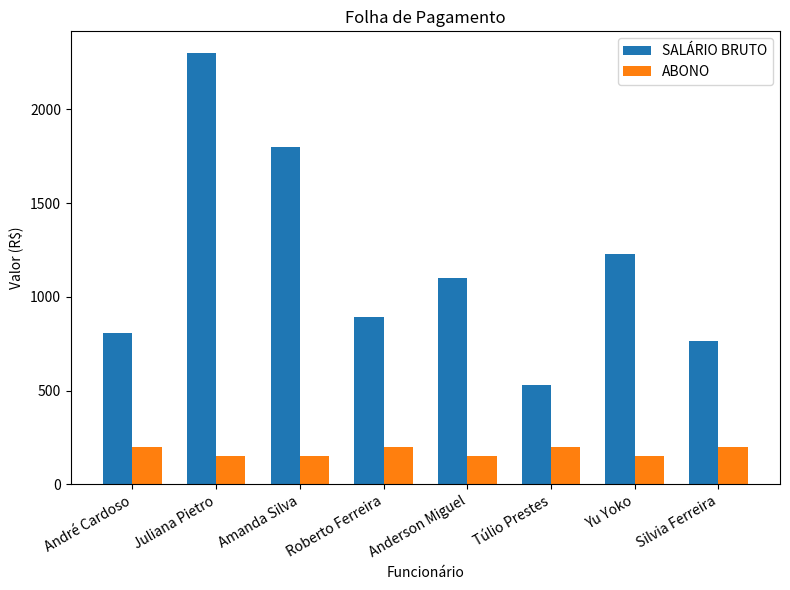

Is it true that ABONO equals 293 at Roberto Ferreira?

False